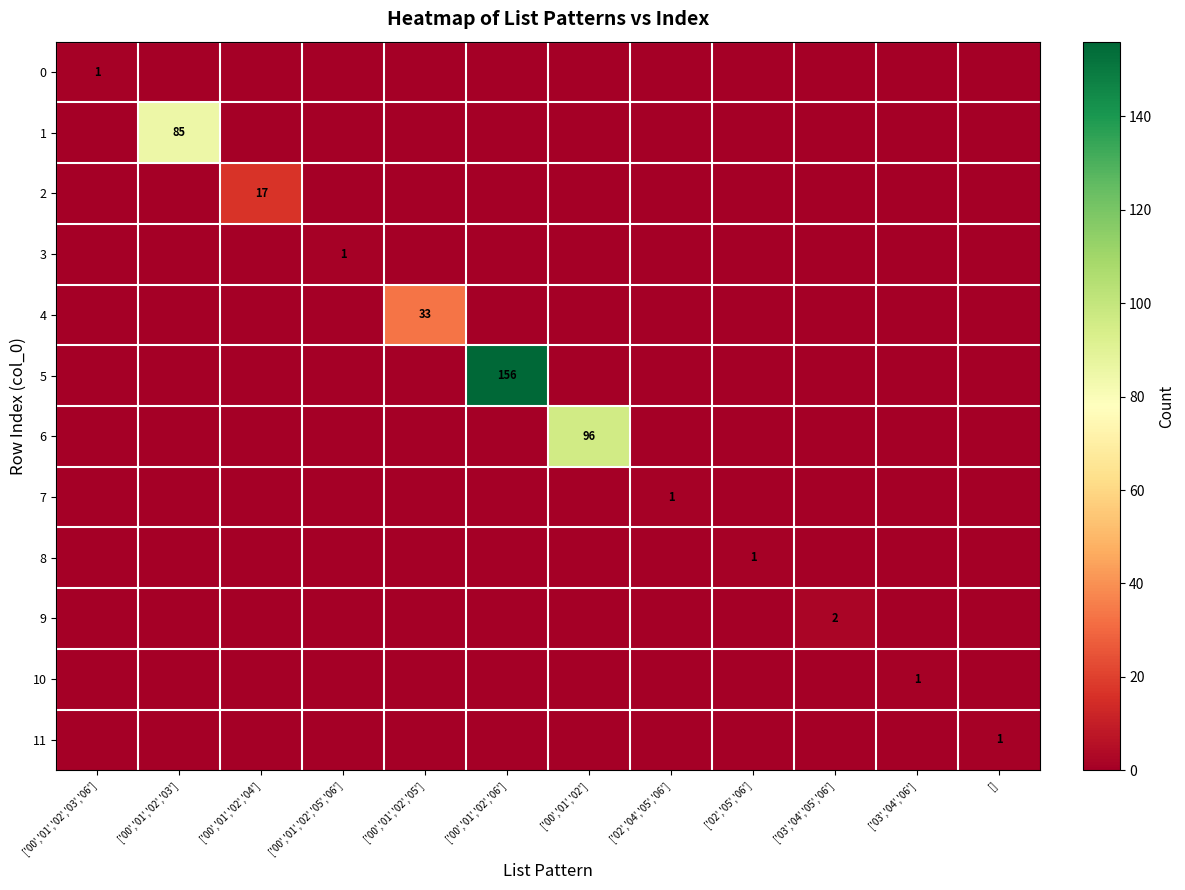

At how many categories does at least one series exceed 32?

4